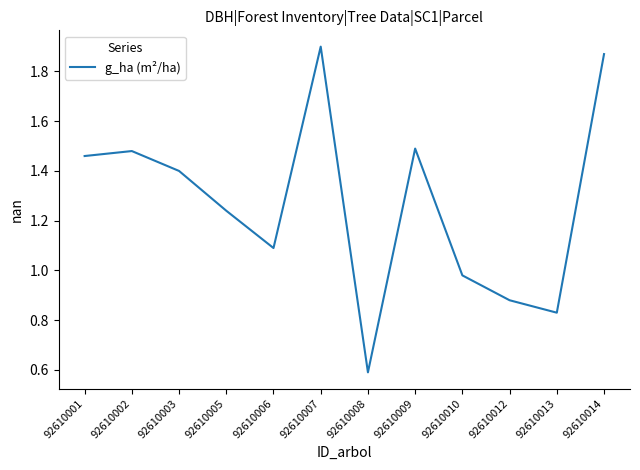

The value at 92610008 is 0.2. True or false?

False